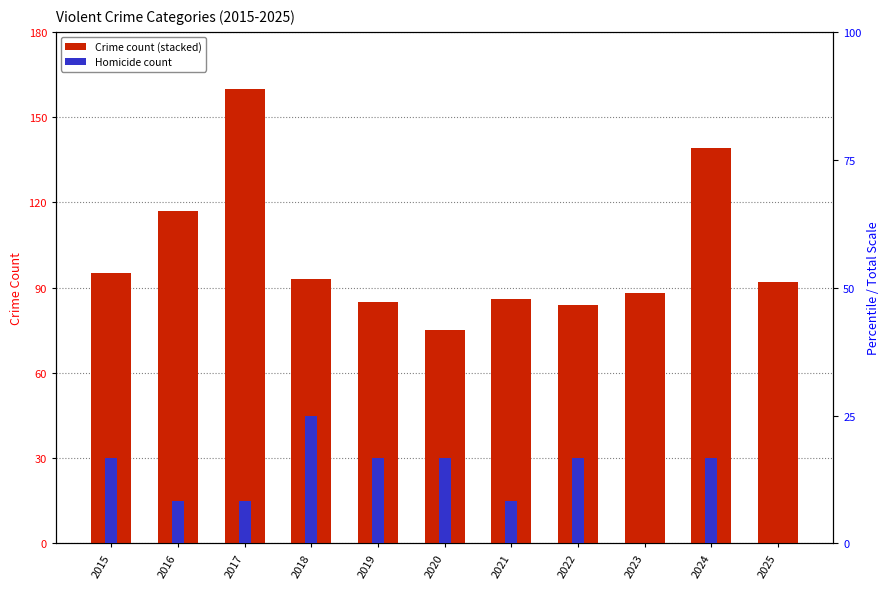

Which category has the lowest value in the Homicide count series?

2023